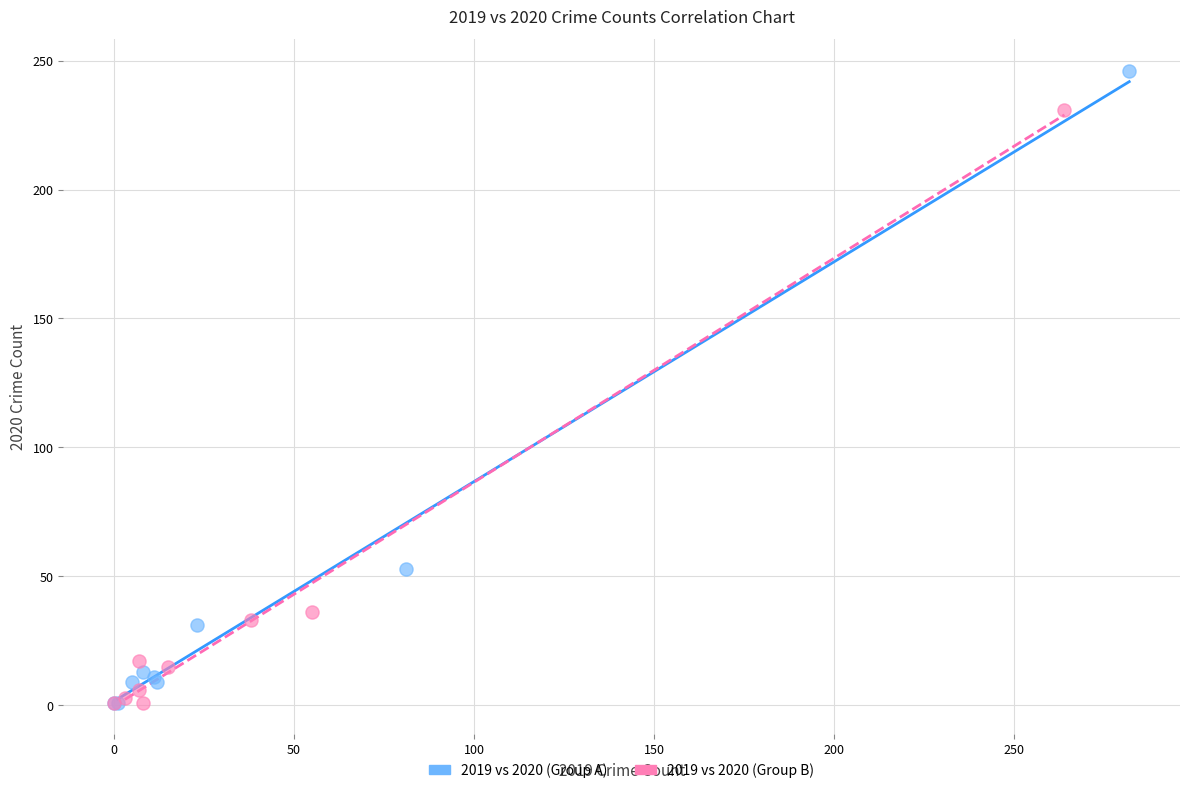

Which series contains the highest Y value?

2019 vs 2020 (Group A)